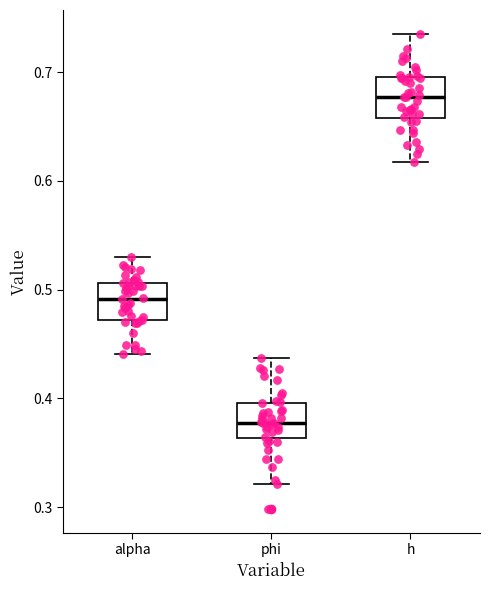

Reading left to right, transcribe this box plot: for each box, give where its median line is, the range the box spans, and where its two whiskers end, as read against the y-axis. The values are not printed on the chart, so give them approximately, as read against the axis.

alpha: median 0.49, box 0.47 to 0.51, whiskers 0.44 to 0.53
phi: median 0.38, box 0.36 to 0.40, whiskers 0.32 to 0.44
h: median 0.68, box 0.66 to 0.70, whiskers 0.62 to 0.74